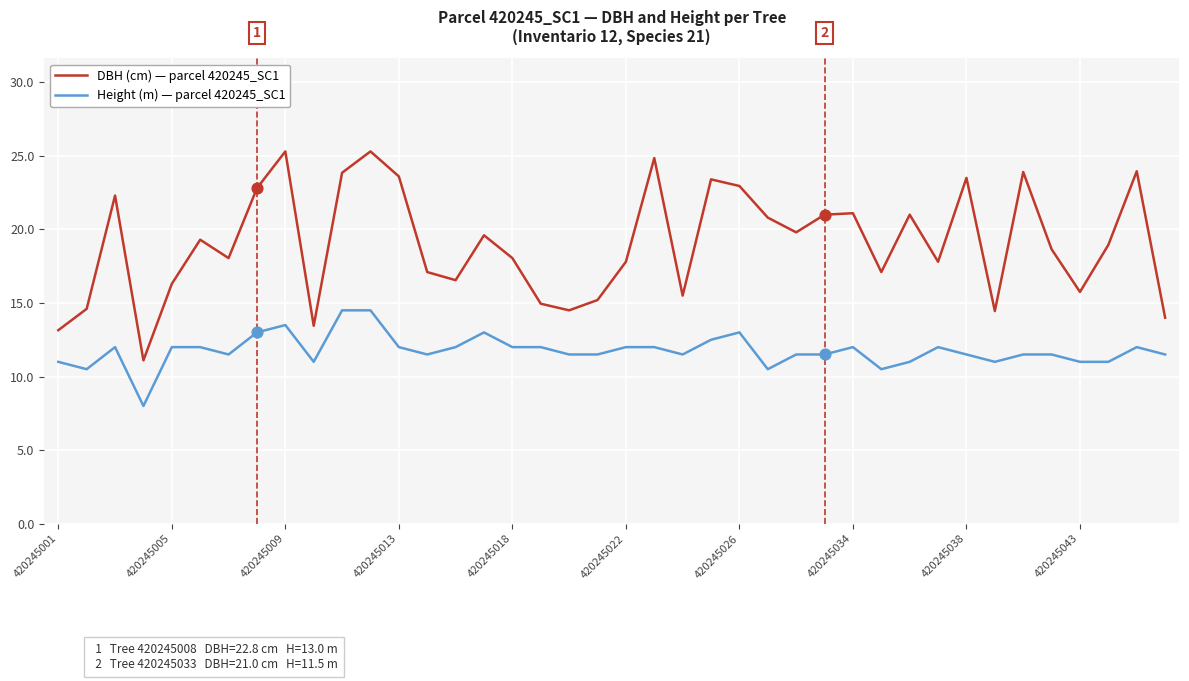

Which series has the largest total across all categories?

DBH (cm) — parcel 420245_SC1